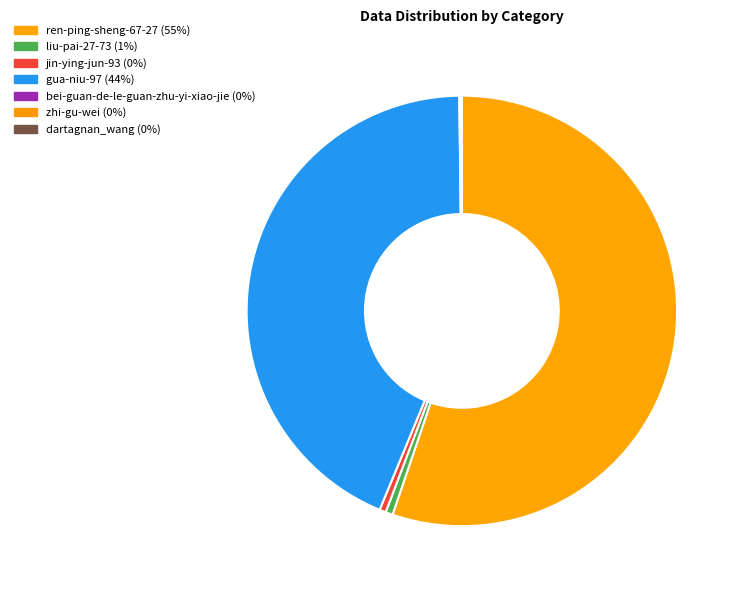

Which category has the biggest portion of the pie?

ren-ping-sheng-67-27